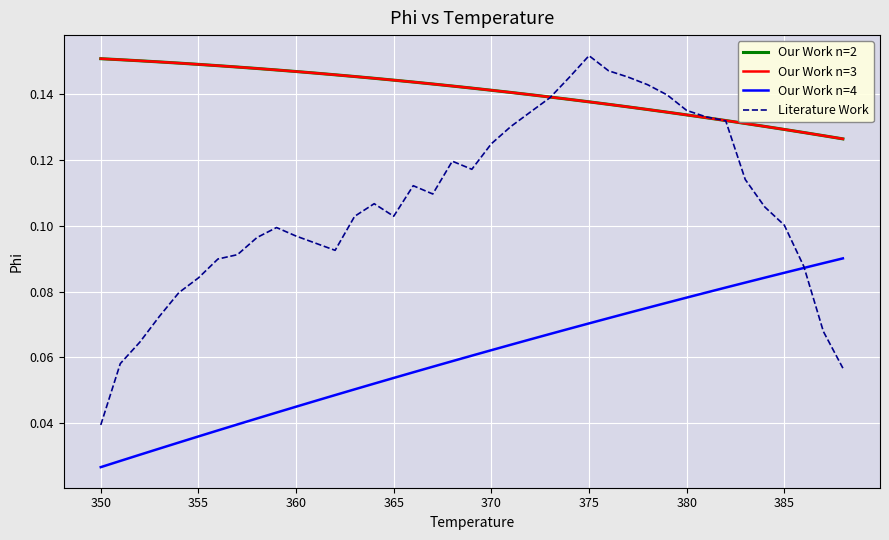

Does the chart display data point markers on the line(s)?

No